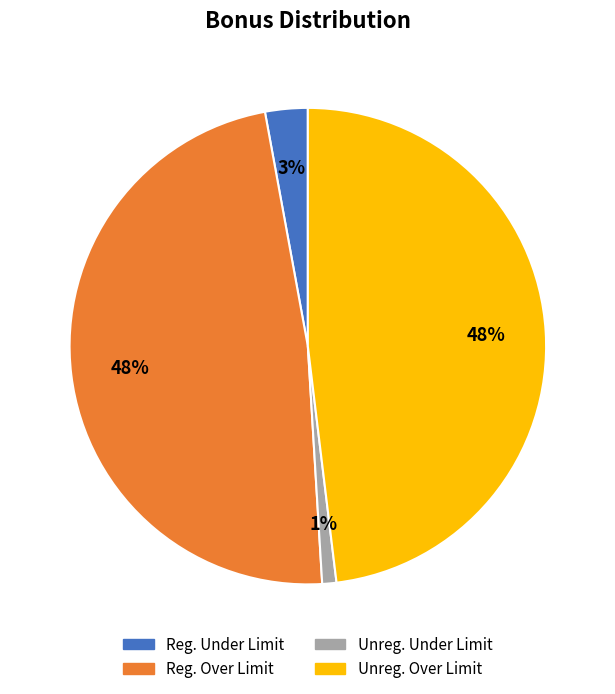

Is there a majority slice in this chart?

No